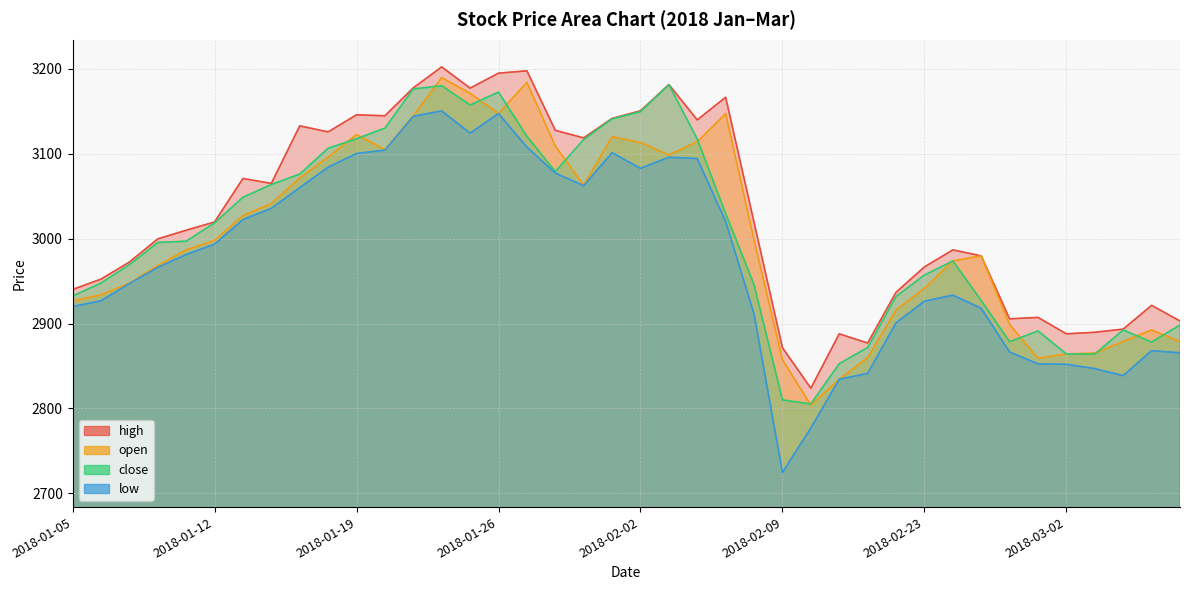

What position from the left is 2018-02-23?

31